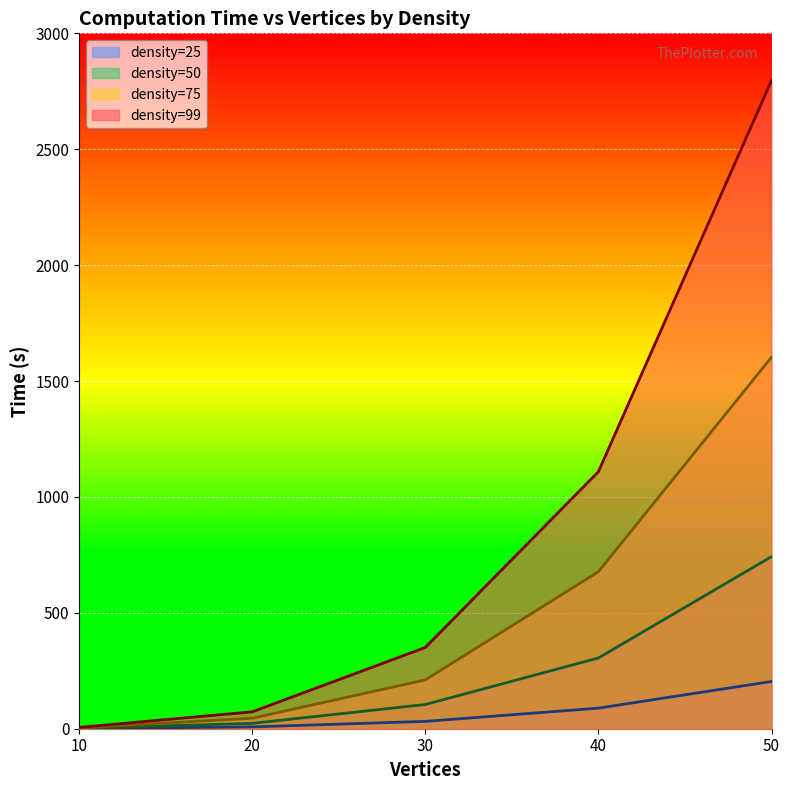

What is the value of the density=99 point at the 4th from the left?

1108.8